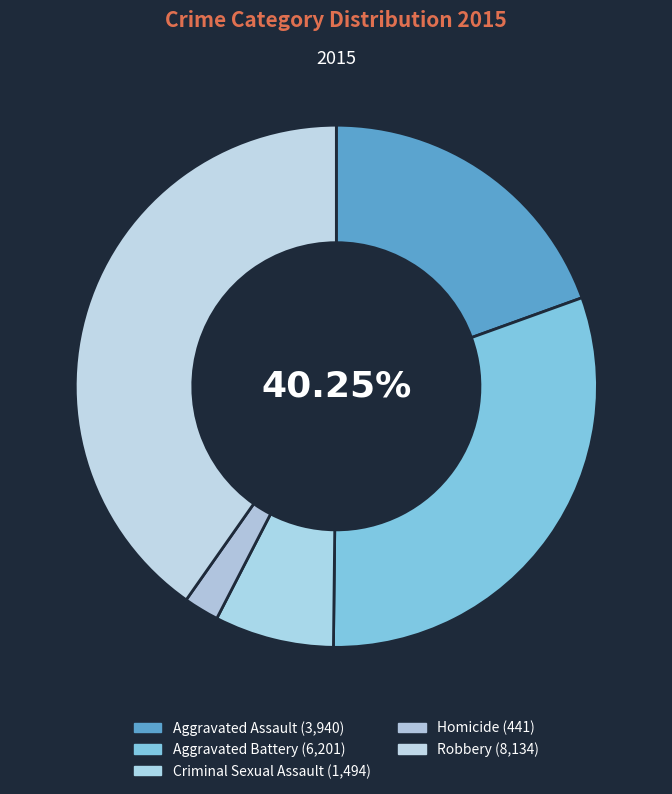

What is the change in value from Criminal Sexual Assault to Robbery?

+6640